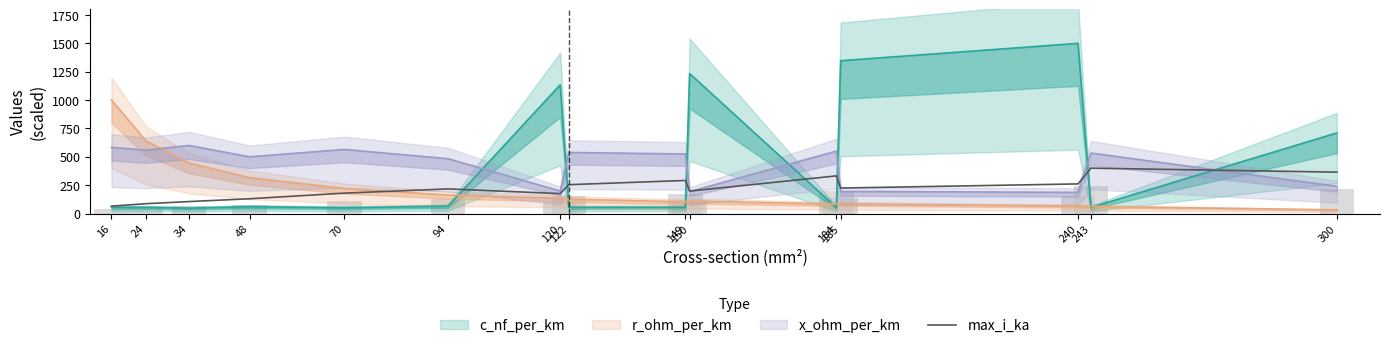

List the labels in order of value, smallest first.

16, 24, 34, 48, 120, 70, 150, 94, 185, 122, 240, 149, 184, 300, 243